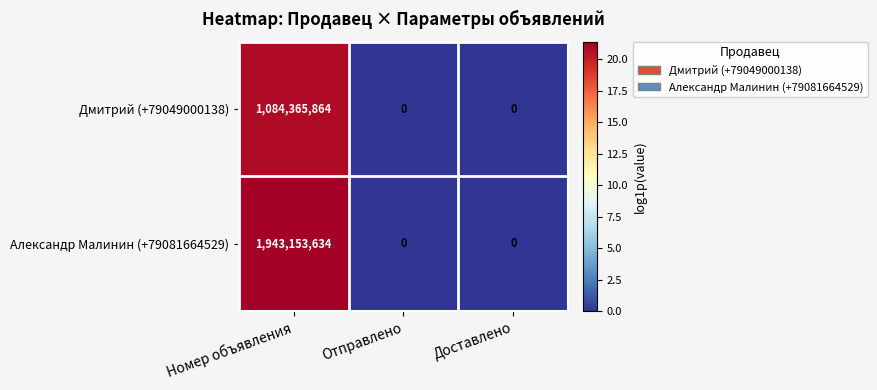

List the series in order of their peak value, highest first.

Александр Малинин (+79081664529), Дмитрий (+79049000138)